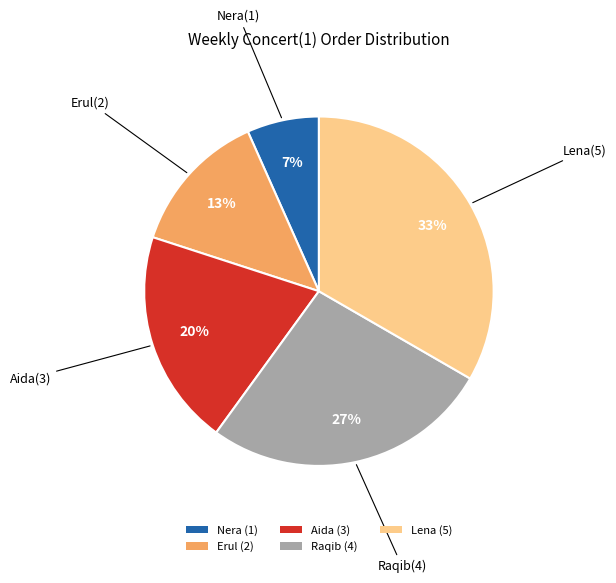

Count the number of slices in the pie.

5